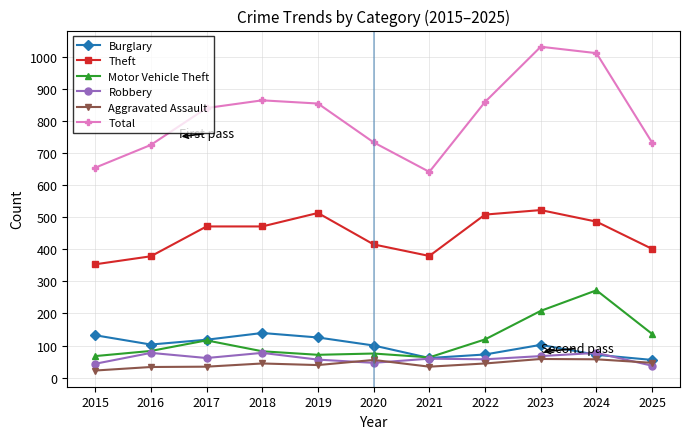

Which series changed the most between 2018 and 2025?

Total